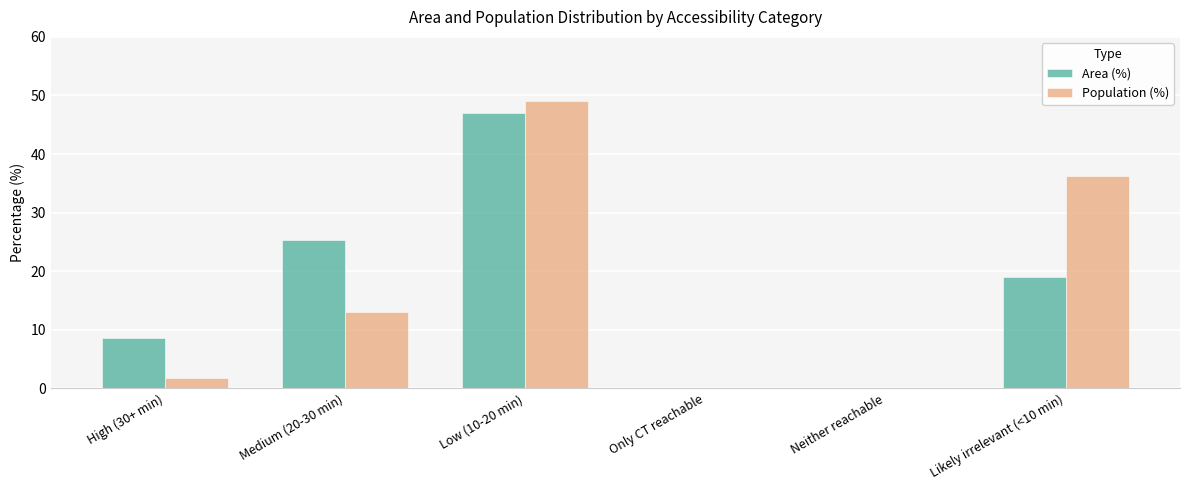

What is the sum of the Population (%) values at Only CT reachable and Low (10-20 min)?

49.0